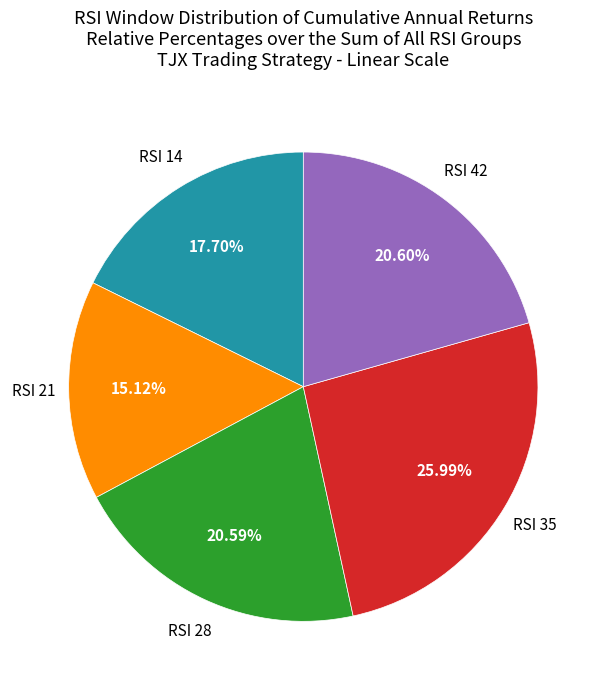

Is there a majority slice in this chart?

No